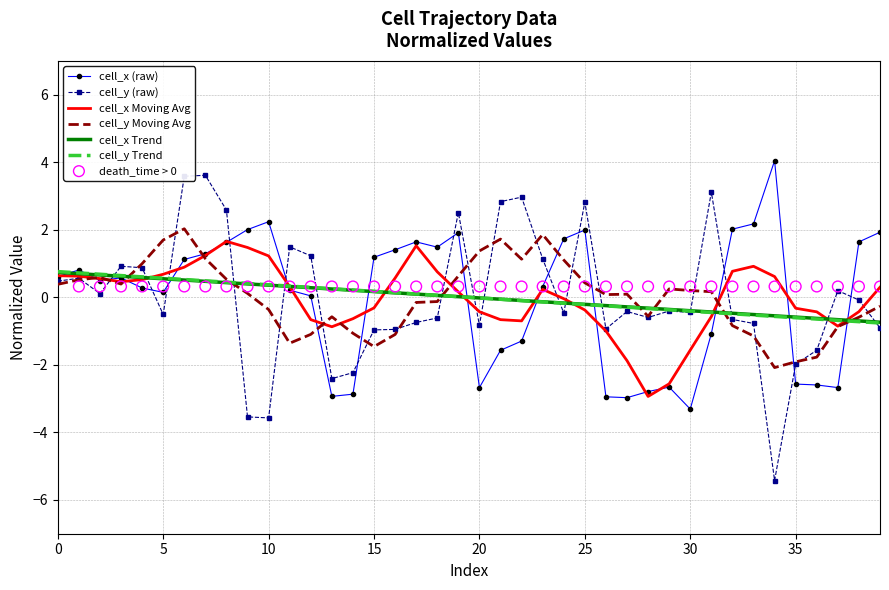

What is the total value across all series at 7?

4.9